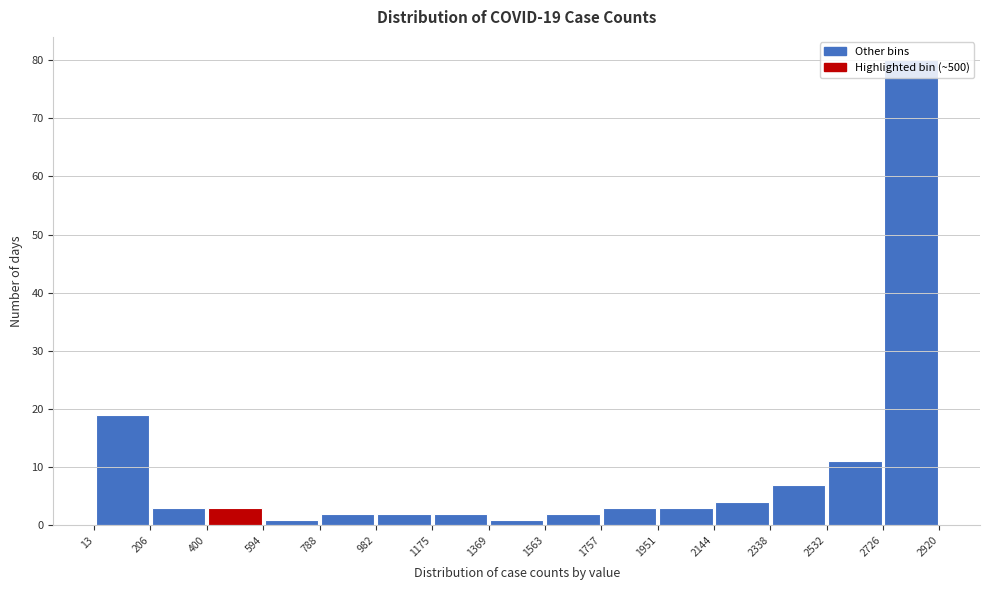

Over which range of the x-axis is the bar tallest?

2726 to 2920